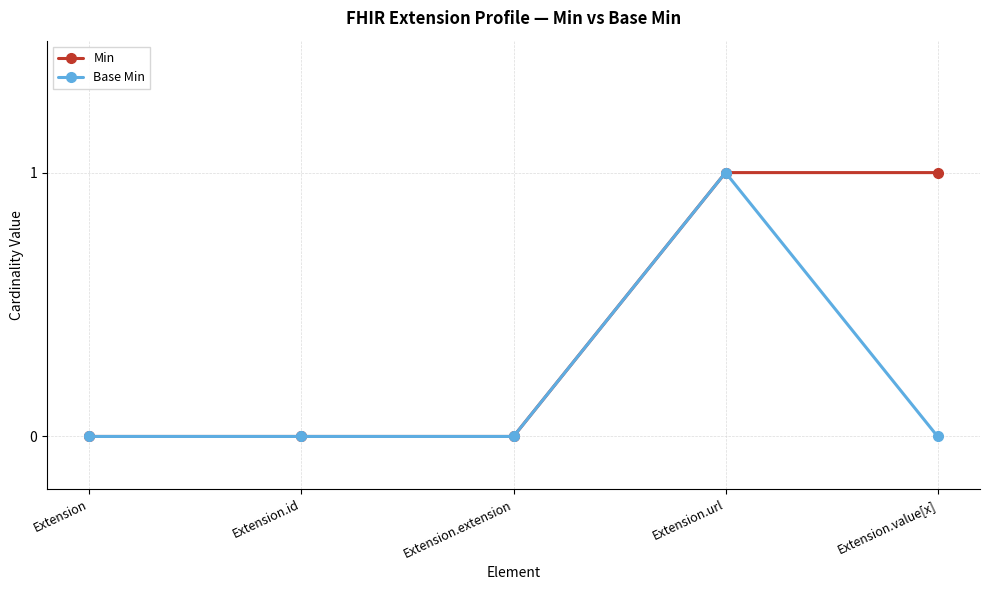

The value of Base Min at Extension is 1. True or false?

False